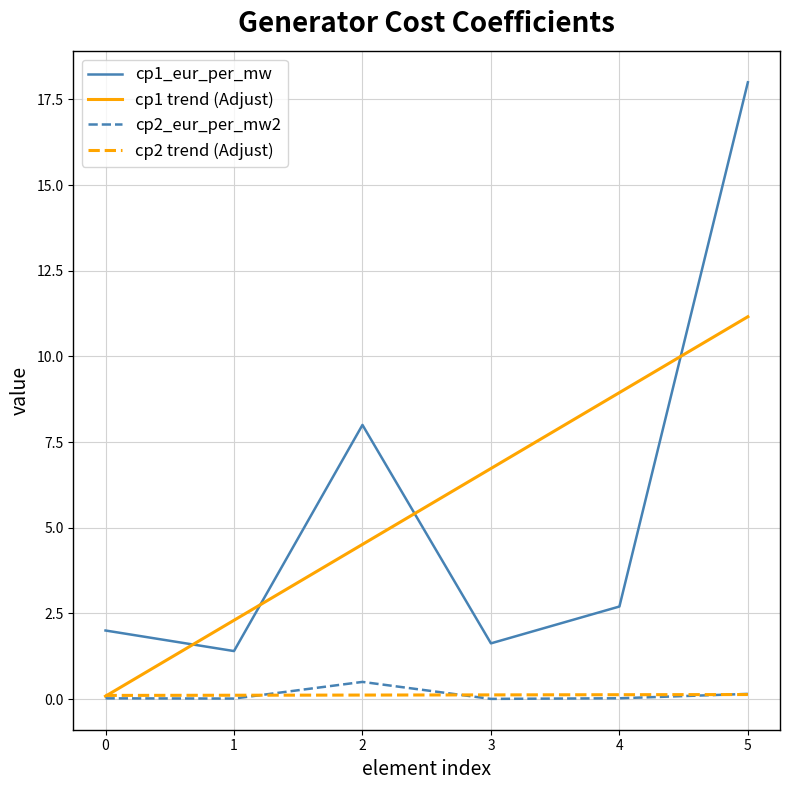

Which label corresponds to the largest value in the chart?

5